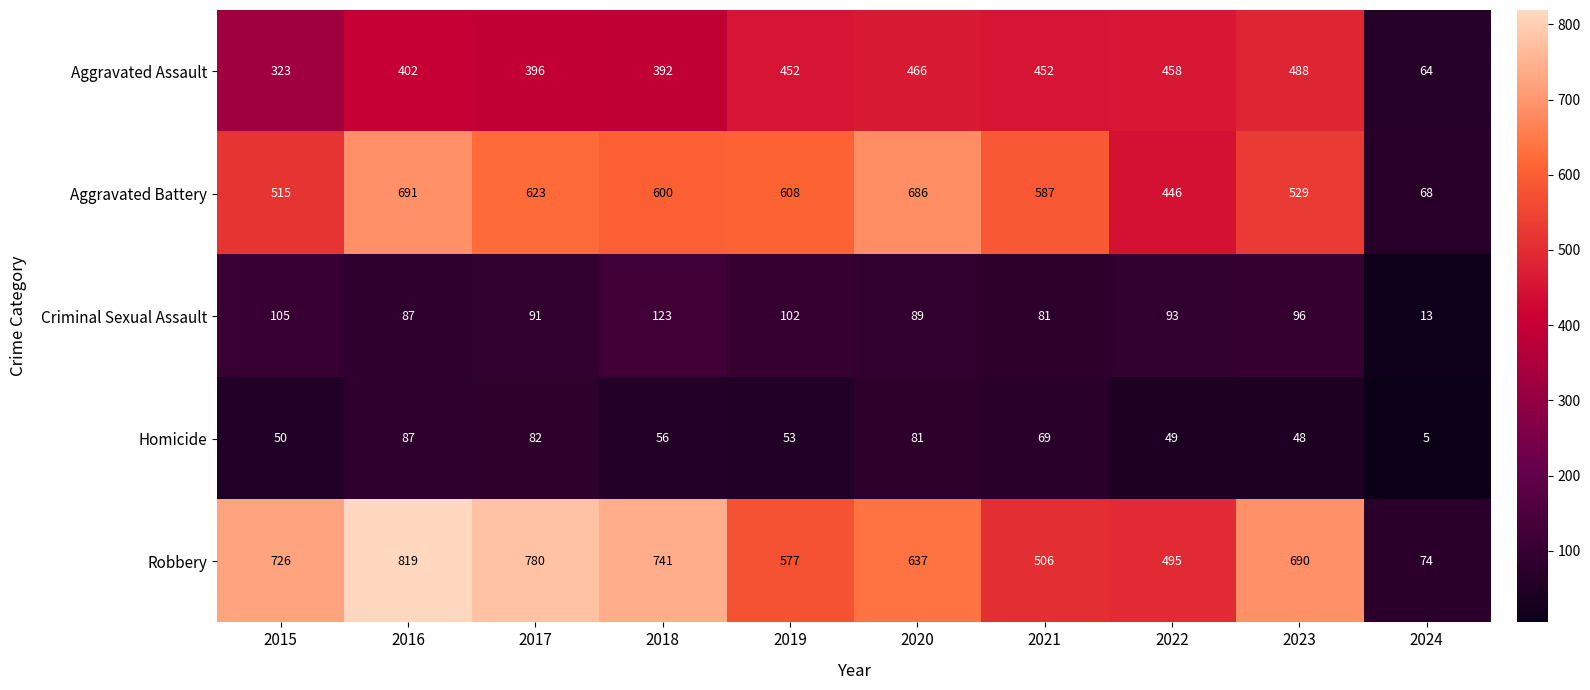

Which series has the largest total across all categories?

Robbery